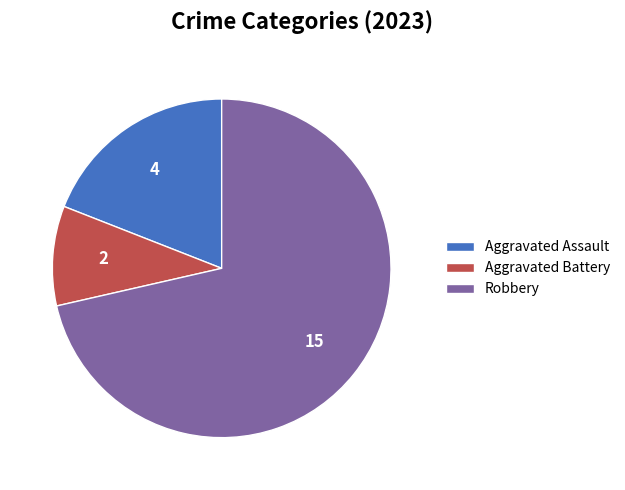

What is the ratio of the value at Robbery to the value at Aggravated Battery?

7.5